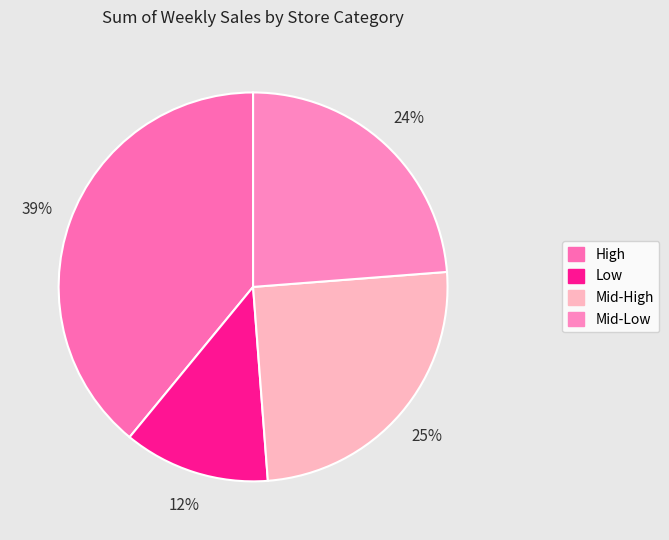

How many segments does this pie chart have?

4